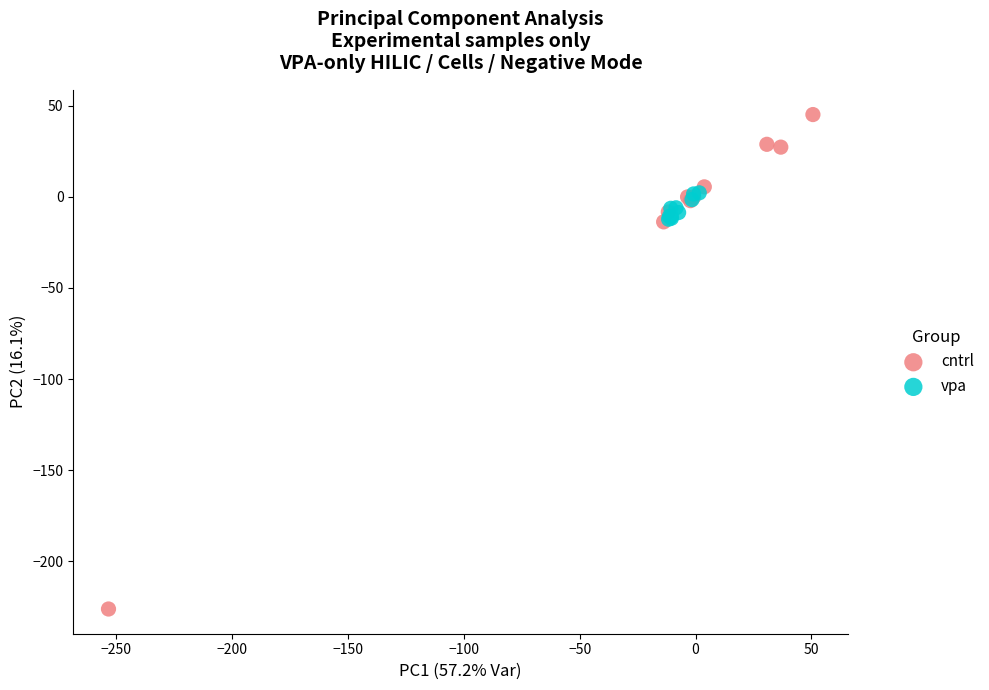

Which series has the largest Y range (max minus min)?

cntrl